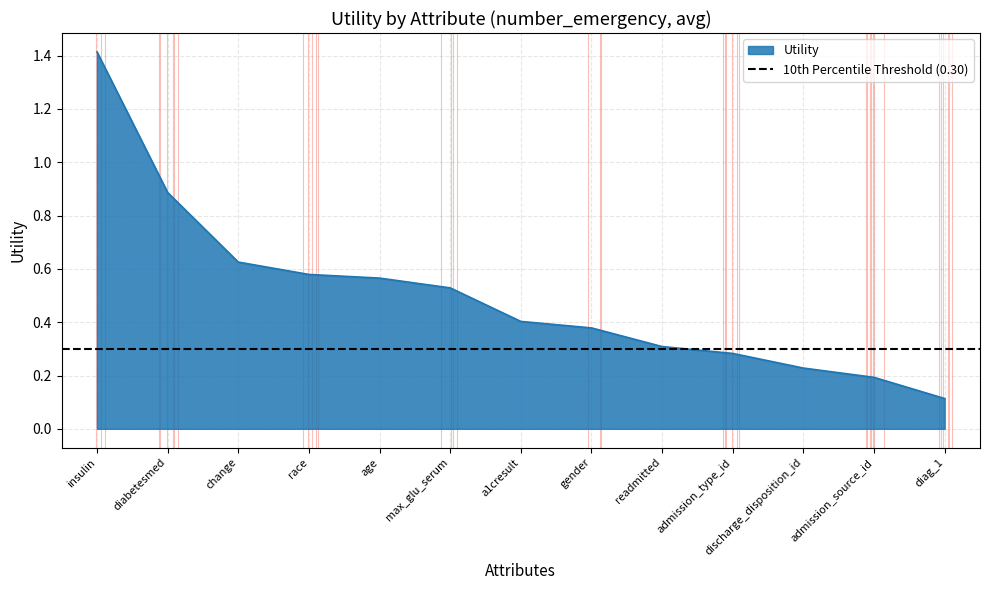

What is the label of the 12th point from the left?

admission_source_id